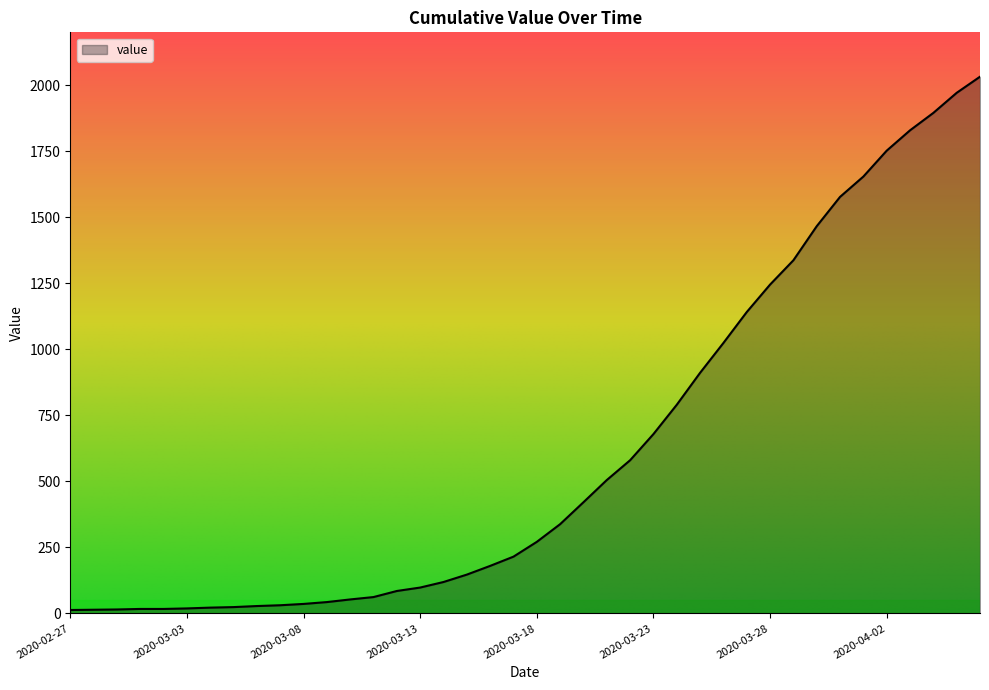

What is the greatest value displayed?

2032